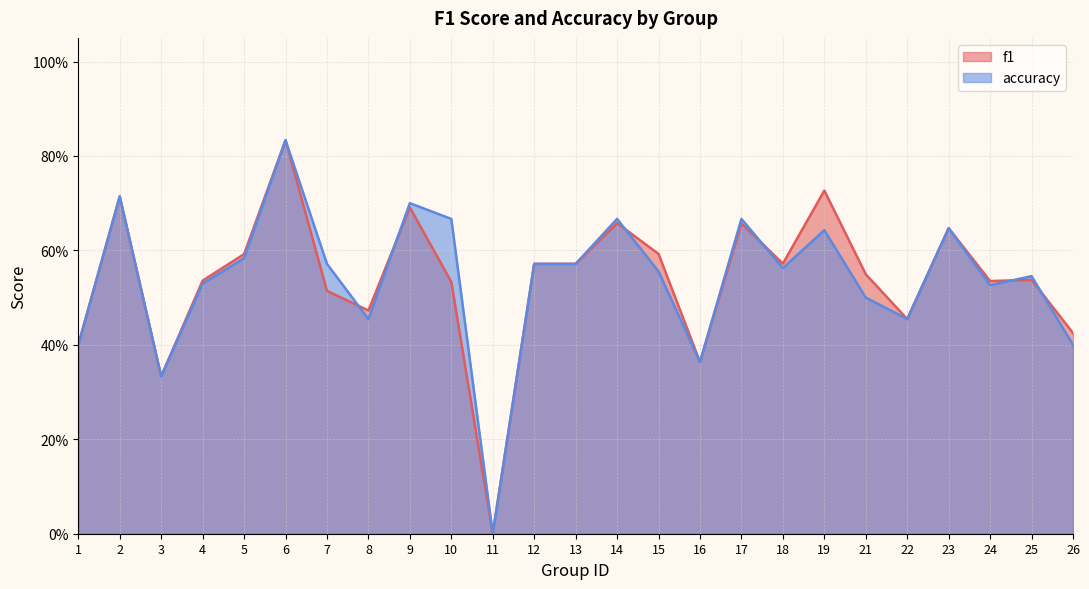

Between 24 and 17, which is larger?

17